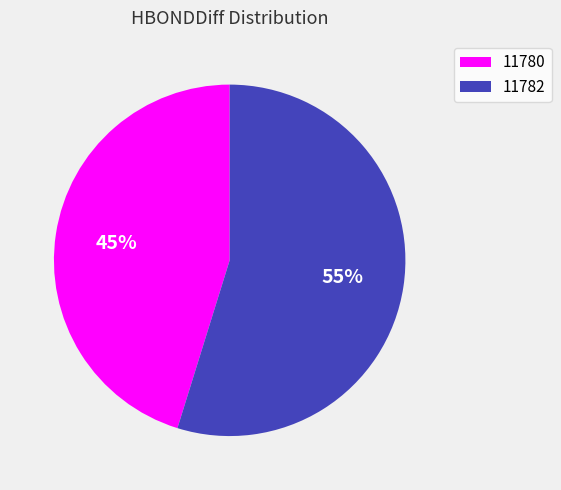

Is it true that 11780 is 45% of the pie?

True